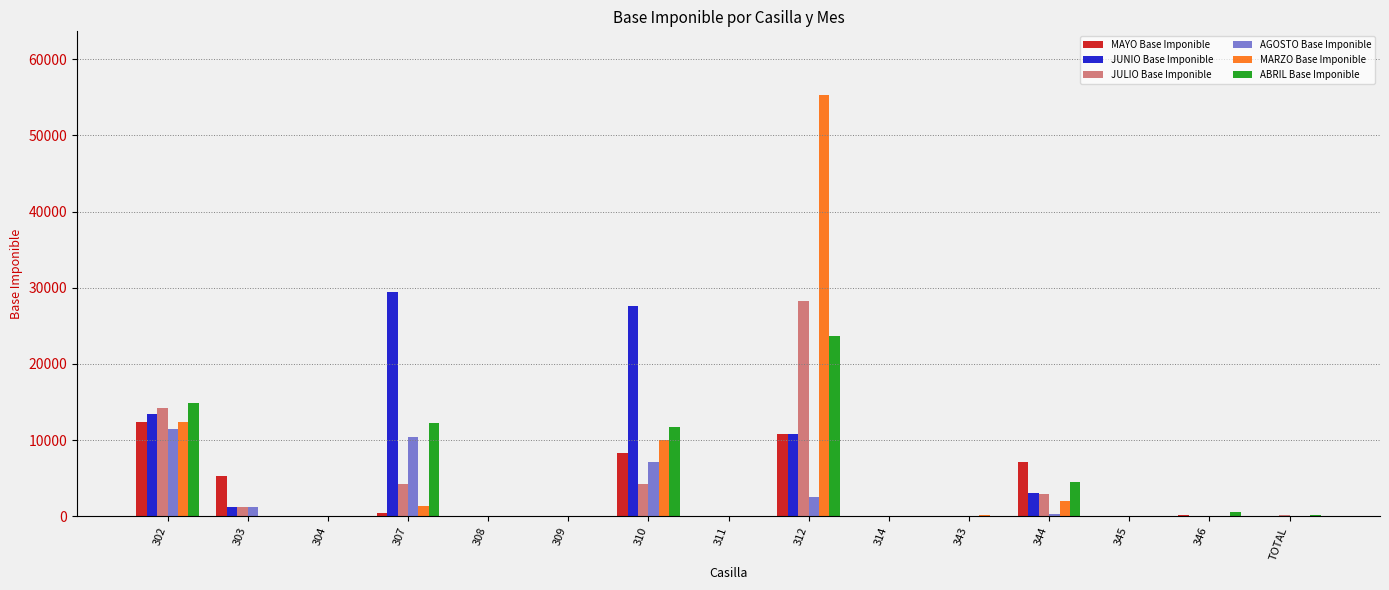

Are the bars horizontal?

No